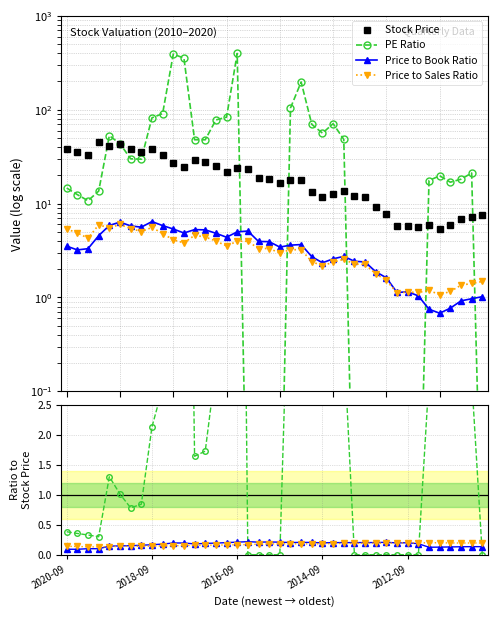

How many data points does each series have?

40